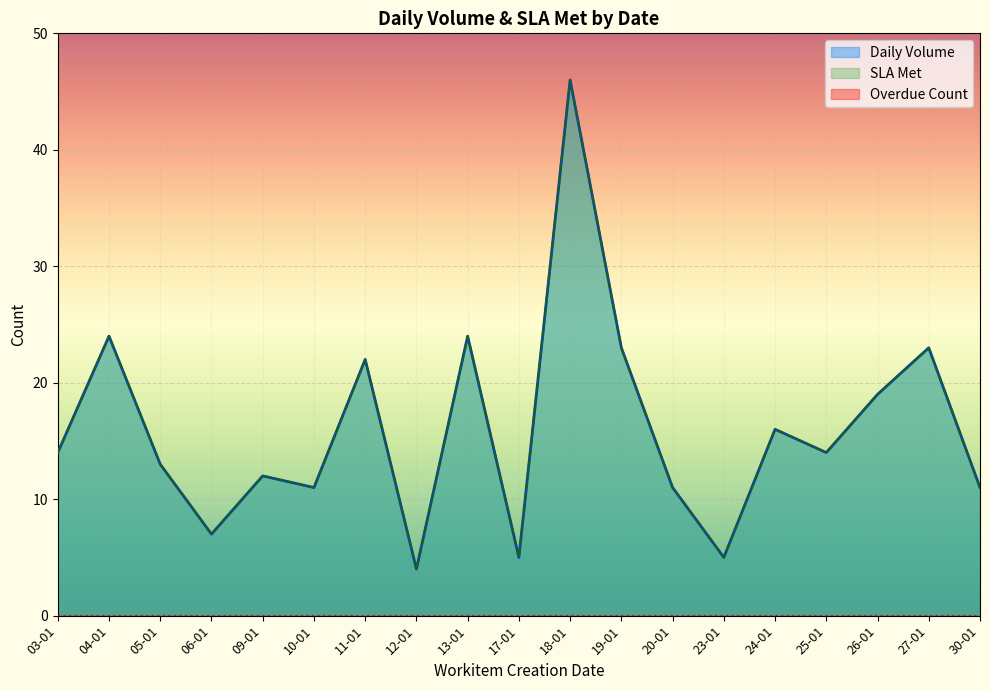

What is the total value across all series at 25-01?

28